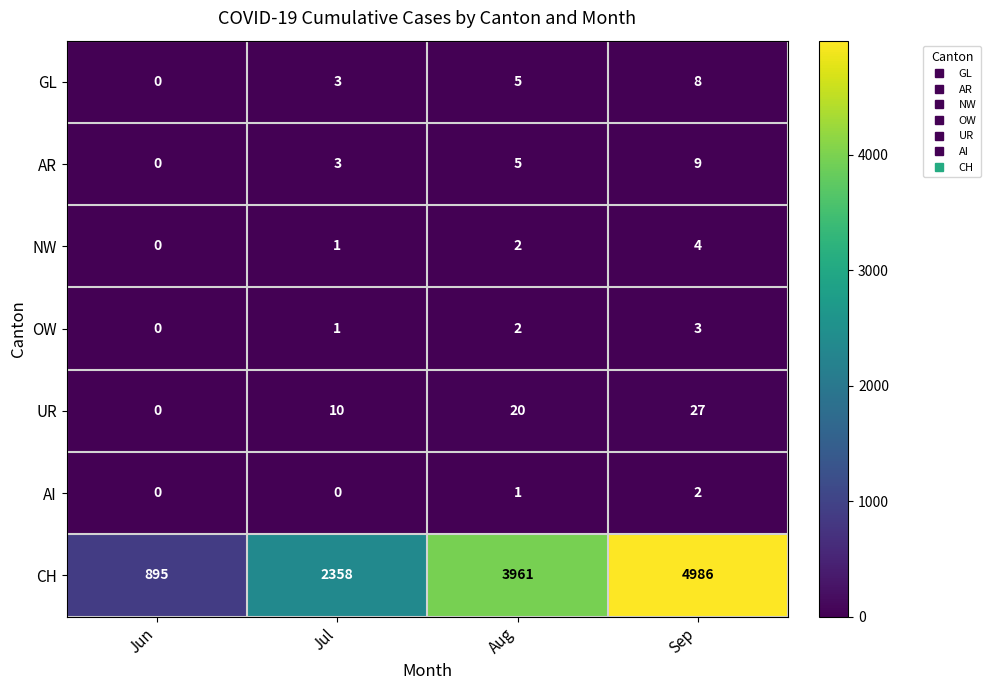

How many data points does each series have?

4